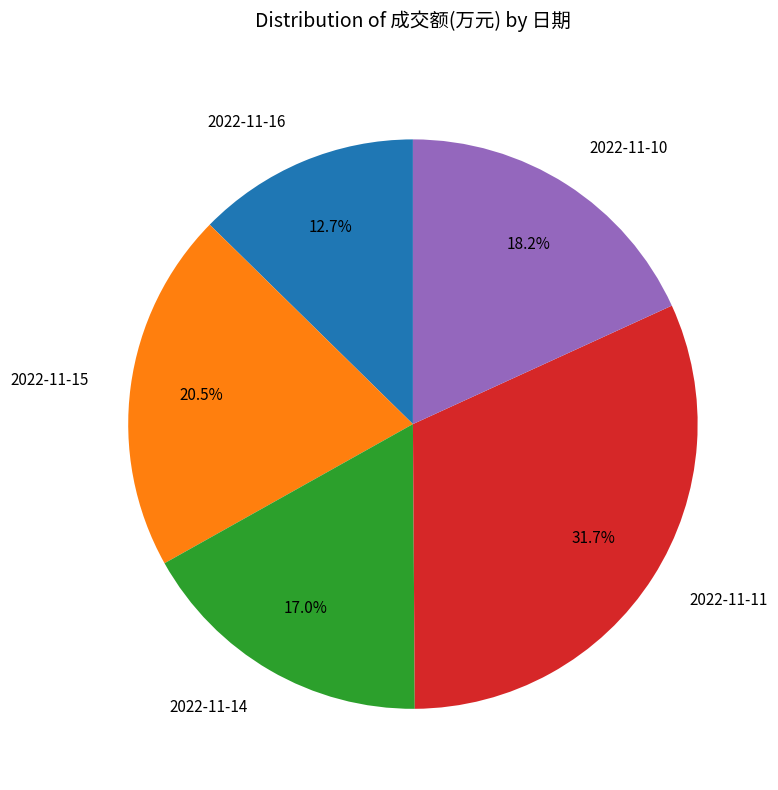

Which category has the biggest portion of the pie?

2022-11-11